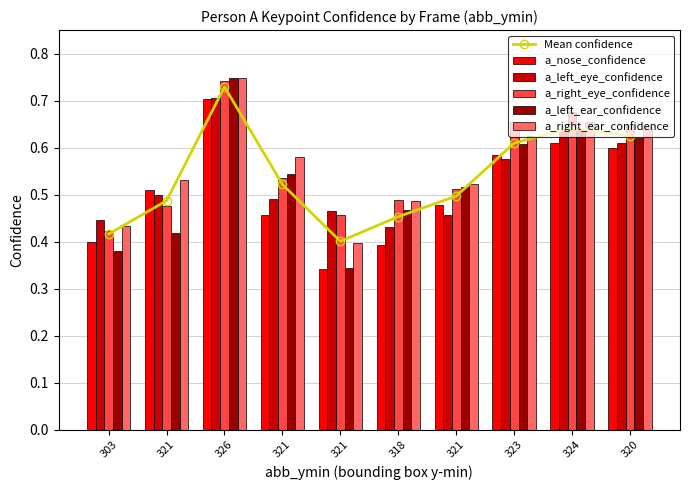

Reading left to right, what are all the values shown in this chart?

Mean confidence: 0.4	0.5	0.7	0.5	0.4	0.5	0.5	0.6	0.6	0.6
a_nose_confidence: 0.4	0.5	0.7	0.5	0.3	0.4	0.5	0.6	0.6	0.6
a_left_eye_confidence: 0.4	0.5	0.7	0.5	0.5	0.4	0.5	0.6	0.6	0.6
a_right_eye_confidence: 0.4	0.5	0.7	0.5	0.5	0.5	0.5	0.7	0.7	0.6
a_left_ear_confidence: 0.4	0.4	0.7	0.5	0.3	0.5	0.5	0.6	0.6	0.6
a_right_ear_confidence: 0.4	0.5	0.7	0.6	0.4	0.5	0.5	0.6	0.7	0.6